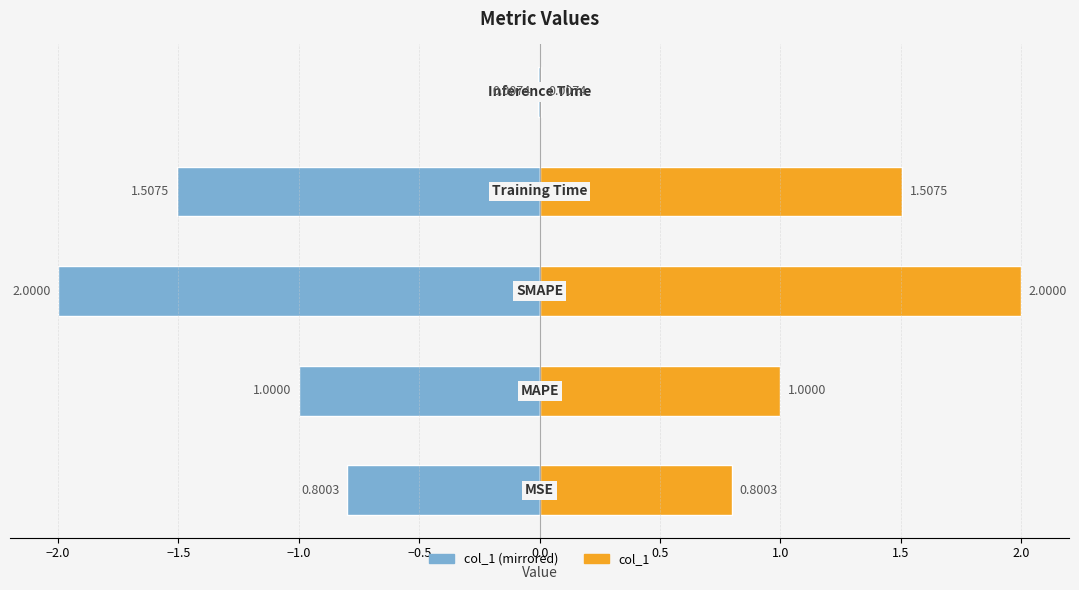

Which series has the widest spread of values?

col_1 (left)